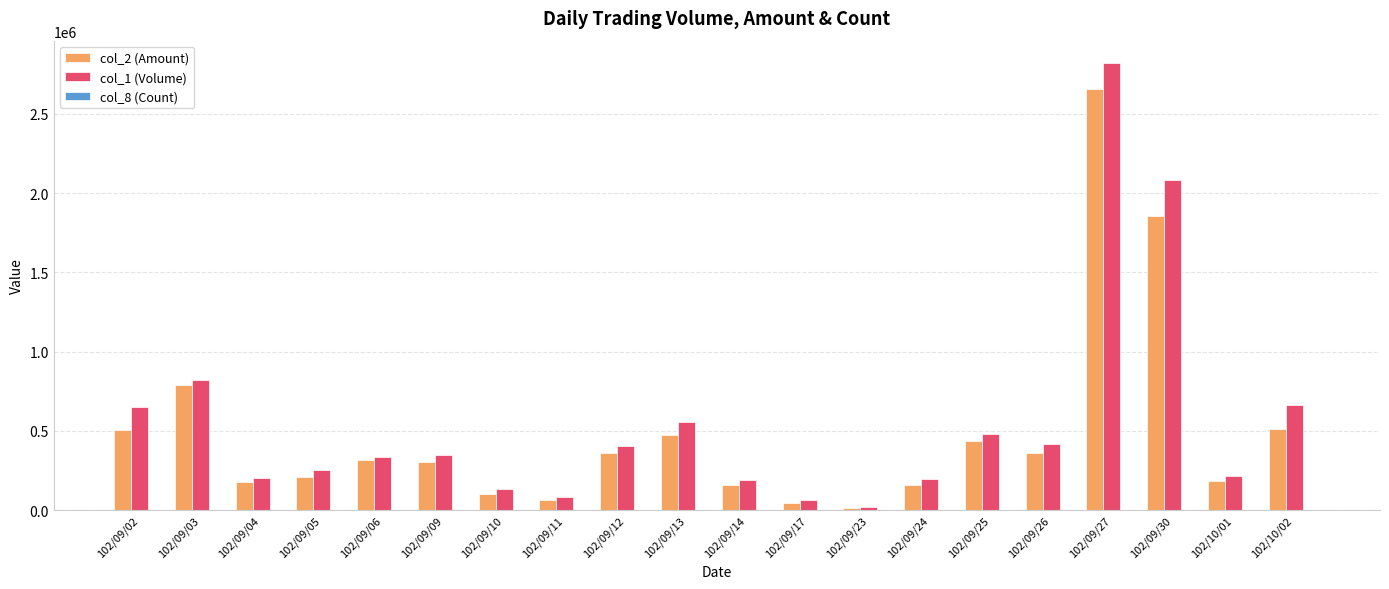

The value of col_2 (Amount) at 102/10/01 is 183370. True or false?

True